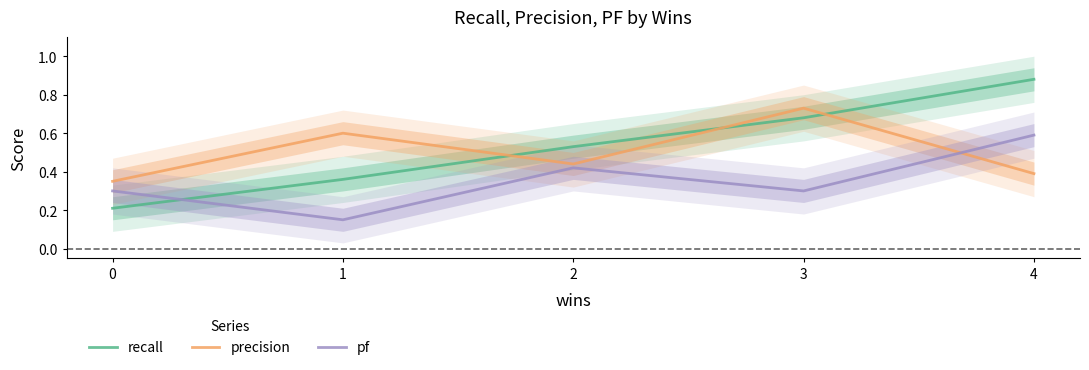

How many intersections are there between precision and recall?

3